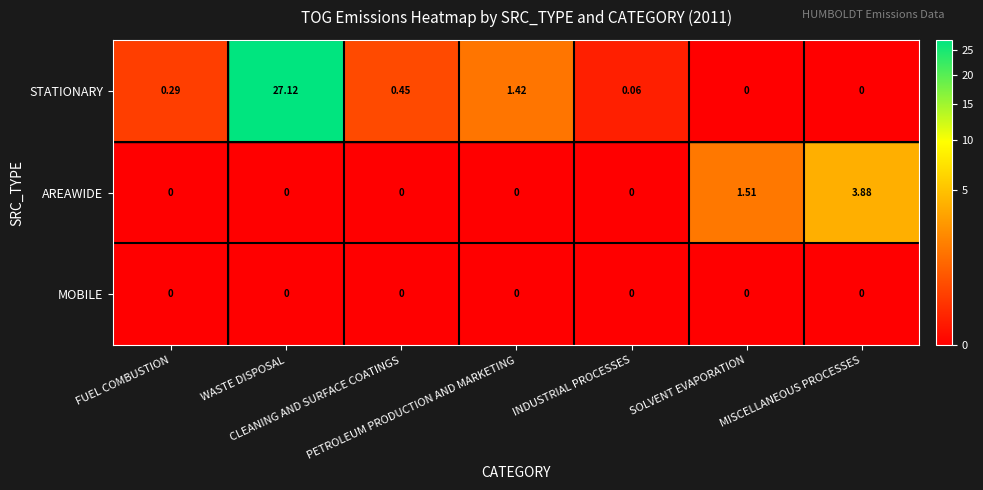

Which series has the widest spread of values?

STATIONARY